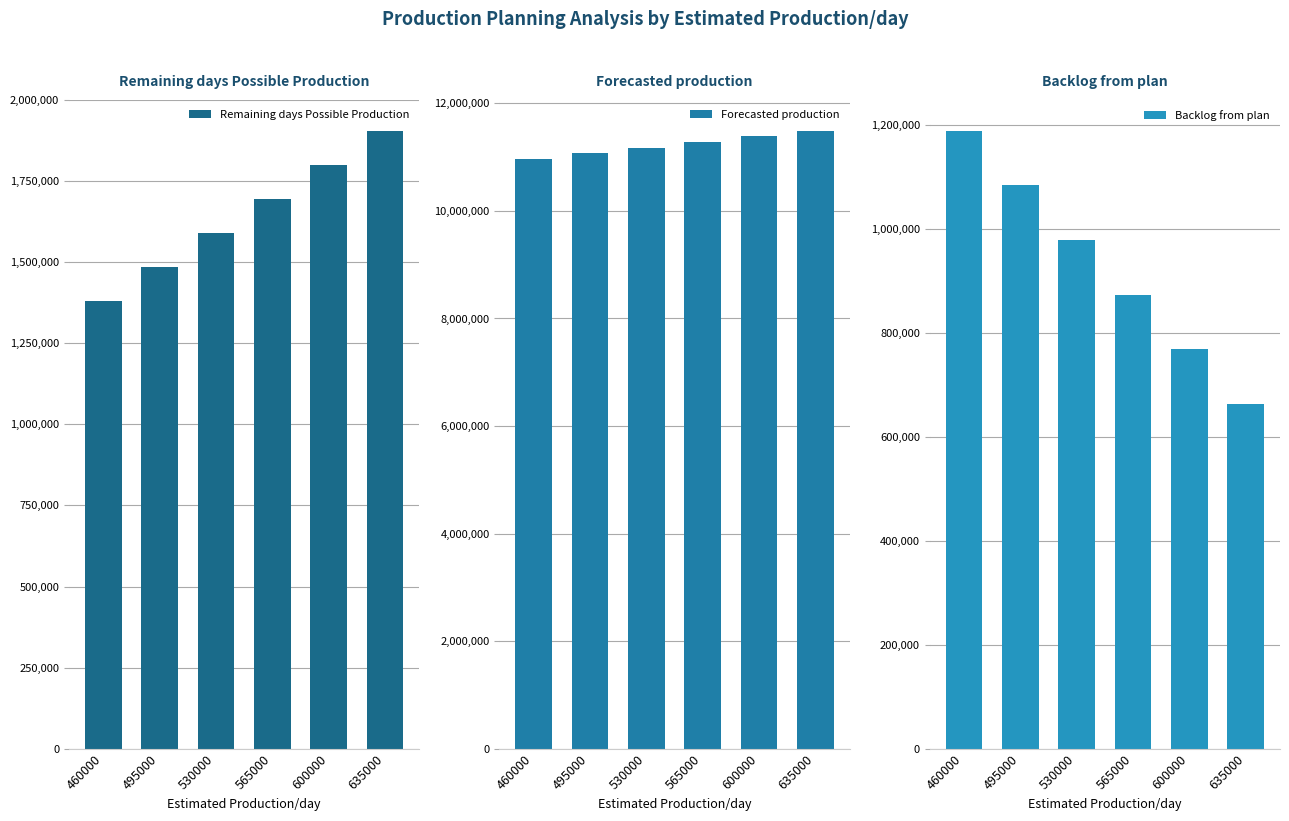

The Remaining days Possible Production series shows 1485000 at 495000. True or false?

True